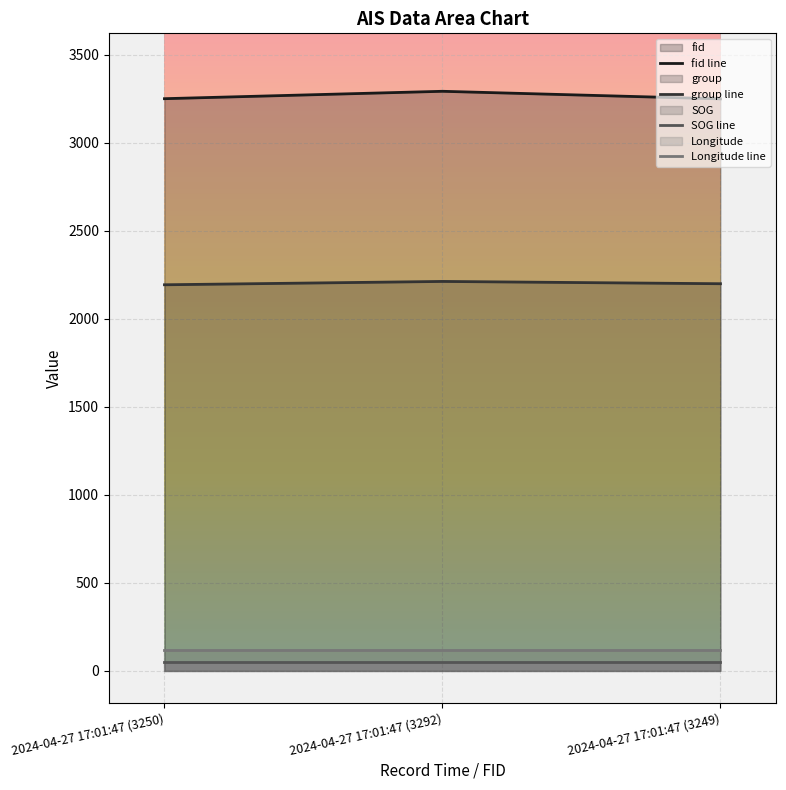

List the series in order of their peak value, highest first.

fid line, group line, Longitude line, SOG line